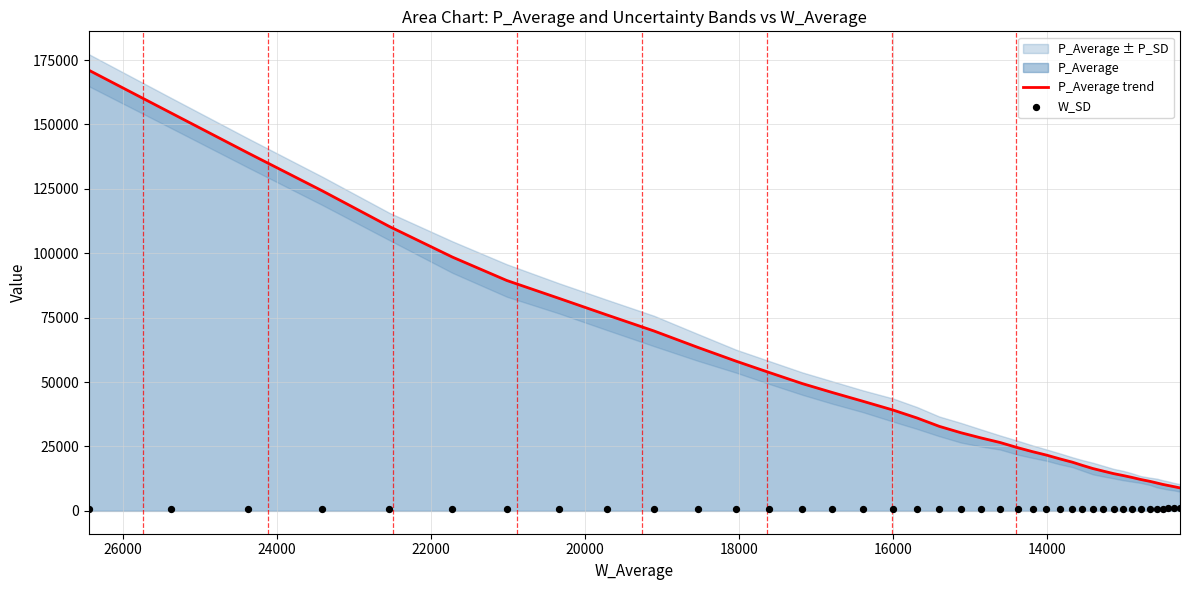

Which series contains the lowest Y value?

W_SD